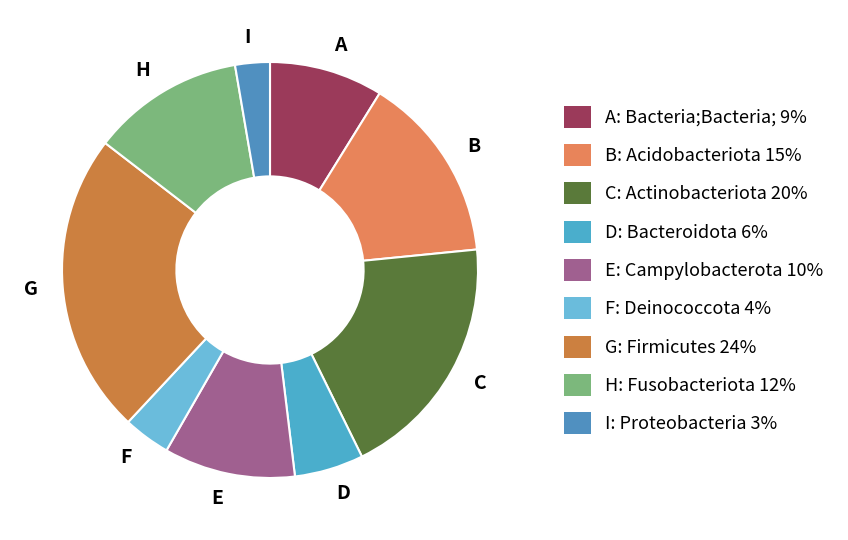

True or false: H accounts for 12% of the total.

True